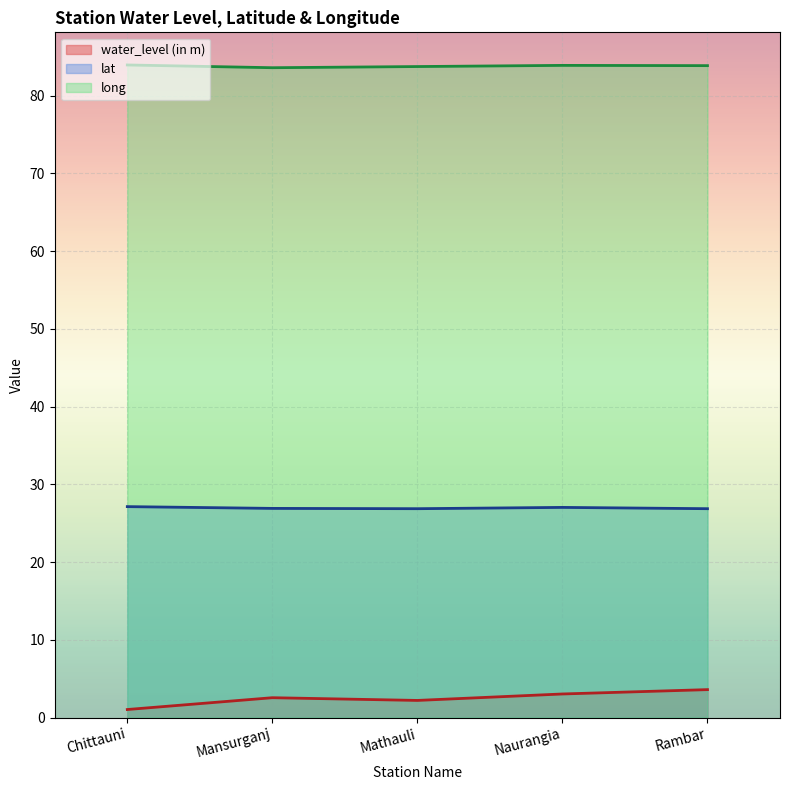

At Naurangia, list the series in order from largest to smallest.

long, lat, water_level (in m)